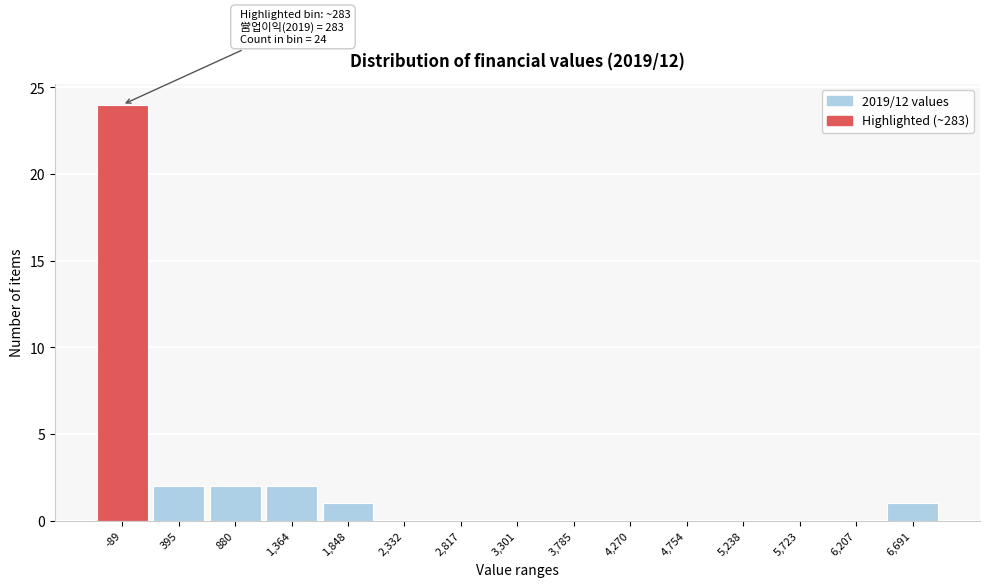

Reading left to right, list all the values displayed in this chart.

-89=24	395=2	880=2	1,364=2	1,848=1	2,332=0	2,817=0	3,301=0	3,785=0	4,270=0	4,754=0	5,238=0	5,723=0	6,207=0	6,691=1